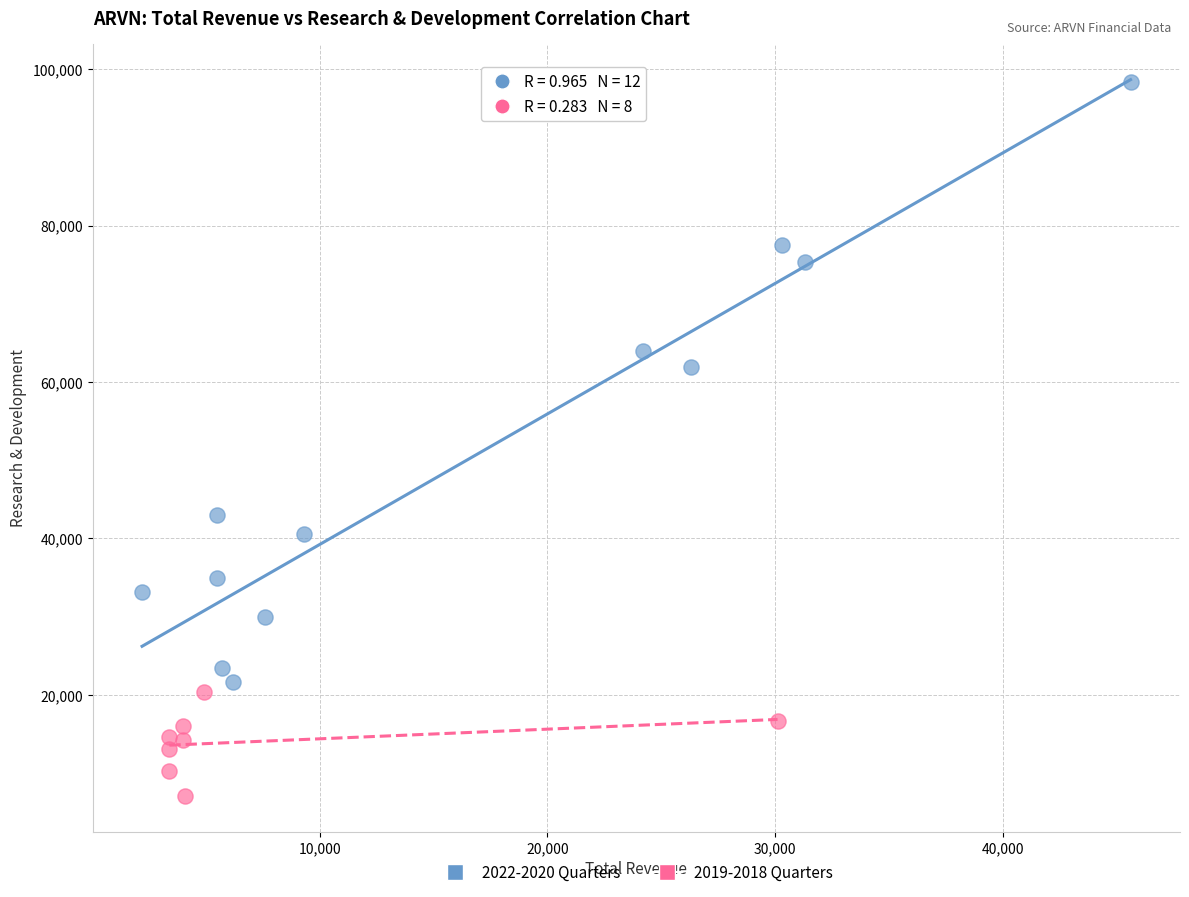

Which series reaches the maximum Y coordinate?

2022-2020 Quarters